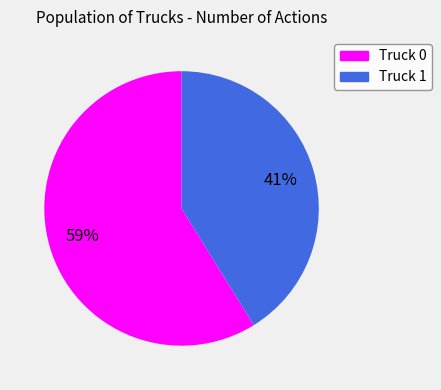

Which slice is the smallest?

Truck 1